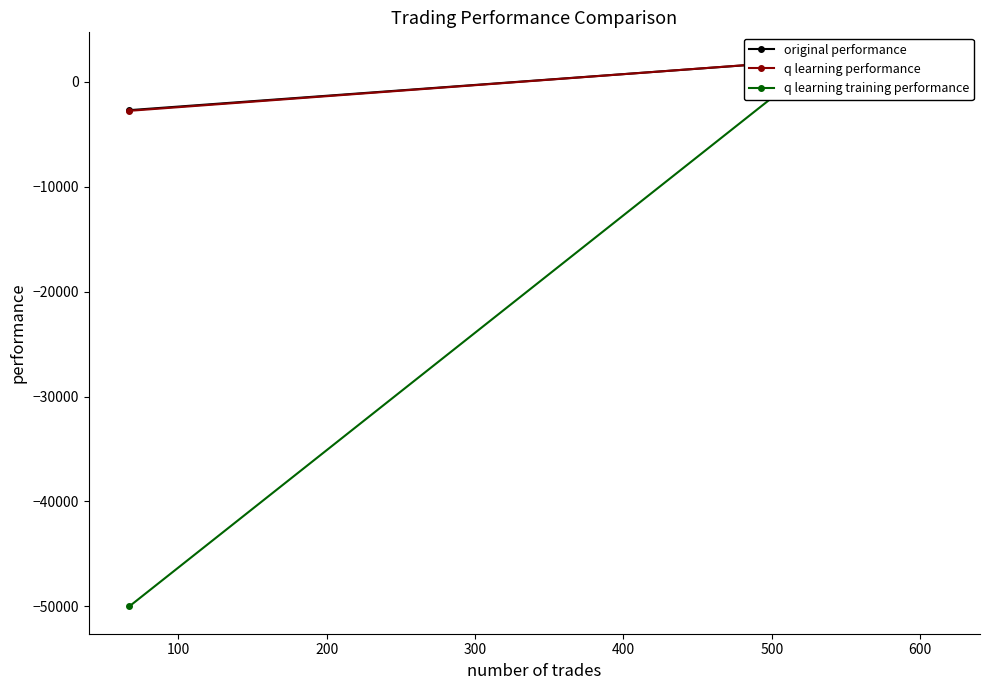

Is the value of original performance at 200 greater than the value of q learning training performance at 200?

Yes